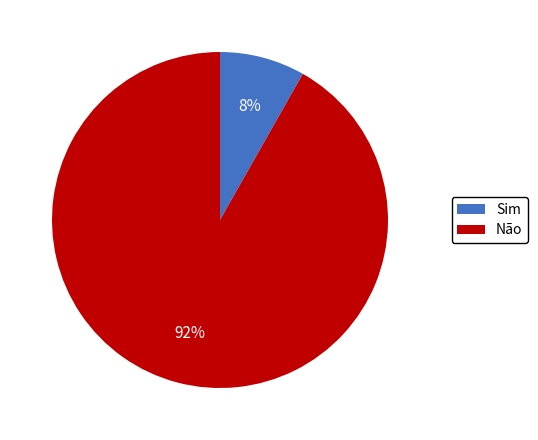

Between Sim and Não, which is larger?

Não